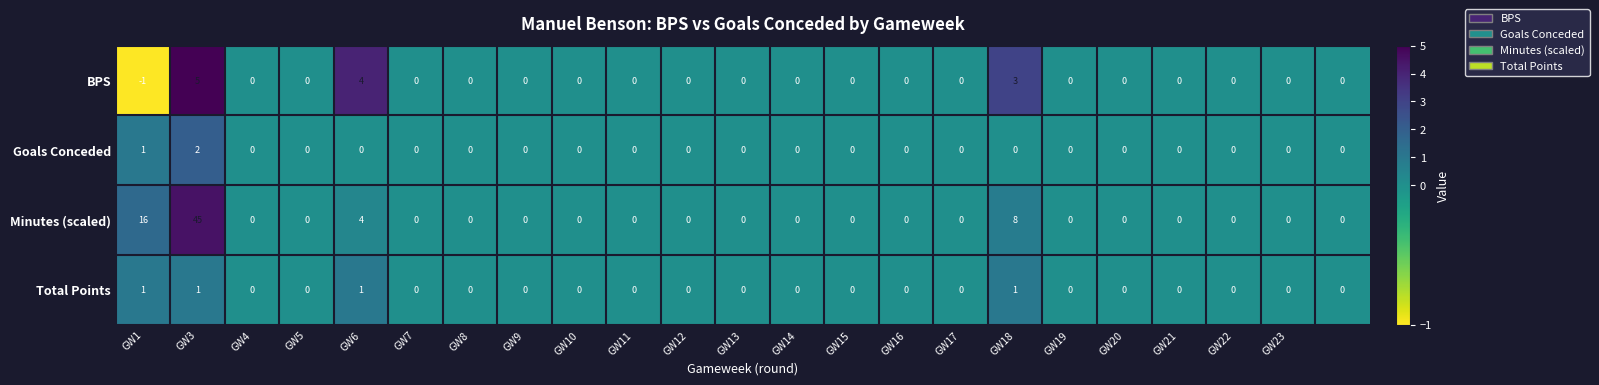

Which series has the largest total across all categories?

Minutes (scaled)